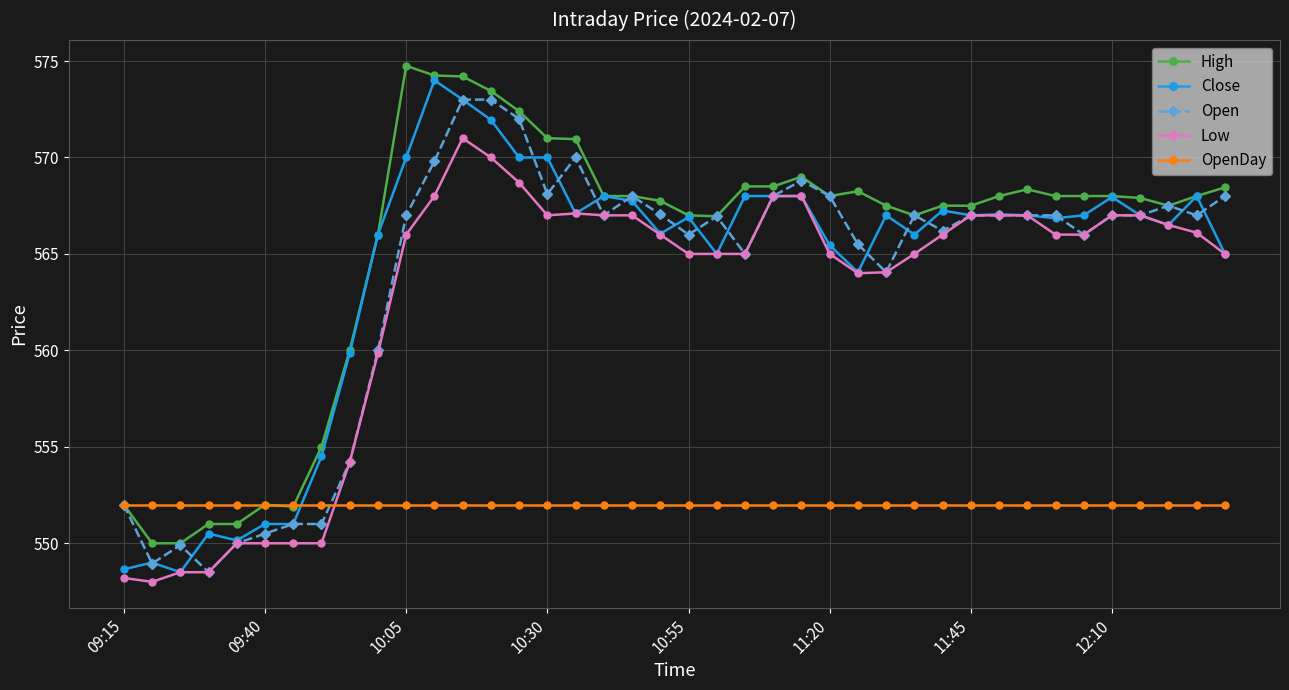

What is the highest value of the High series?

574.8